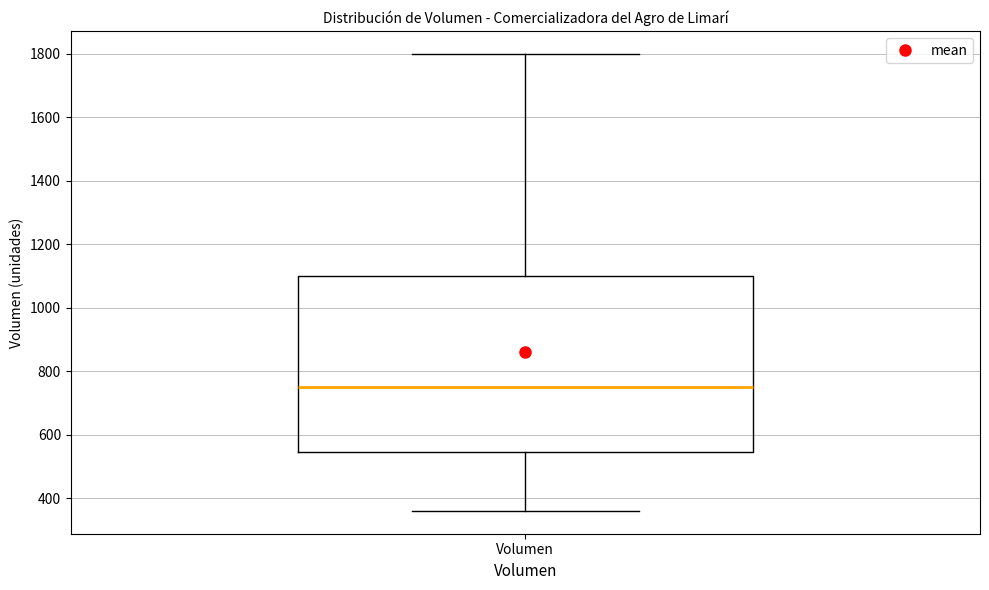

Where is the upper edge of the box for Volumen on the y-axis? The values are not printed on the chart, so give them approximately, as read against the axis.

1100